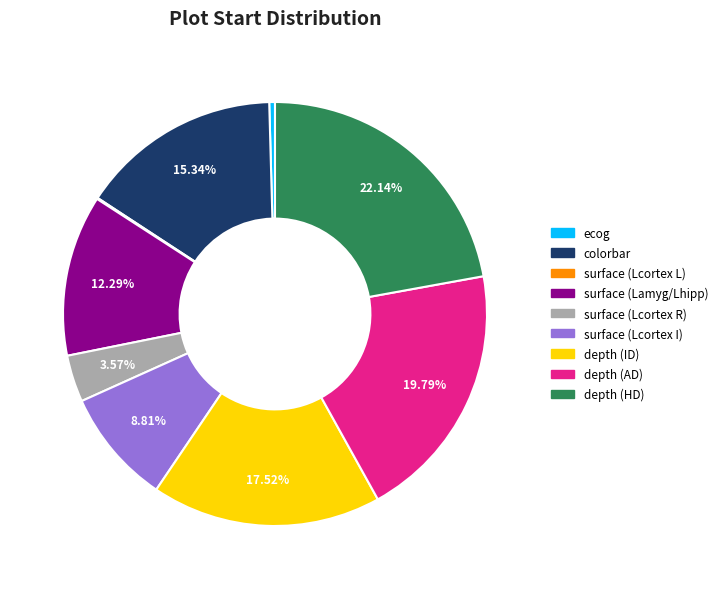

Which slice is the largest?

depth (HD)